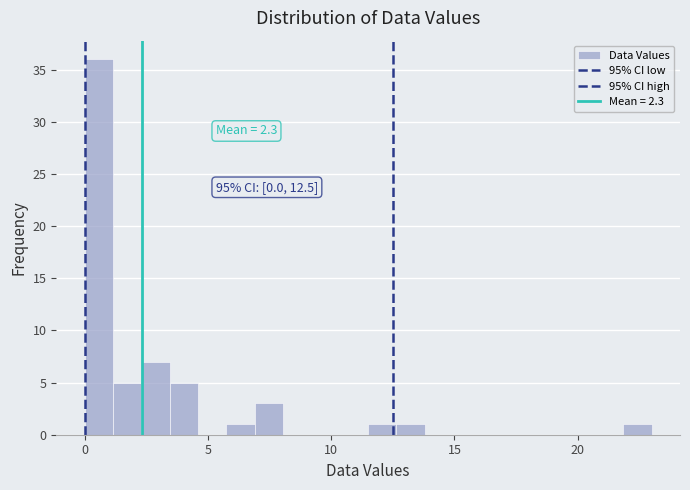

Around what value on the x-axis is the tallest bar? Give the approximate position of its centre, as read against the axis.

0.5